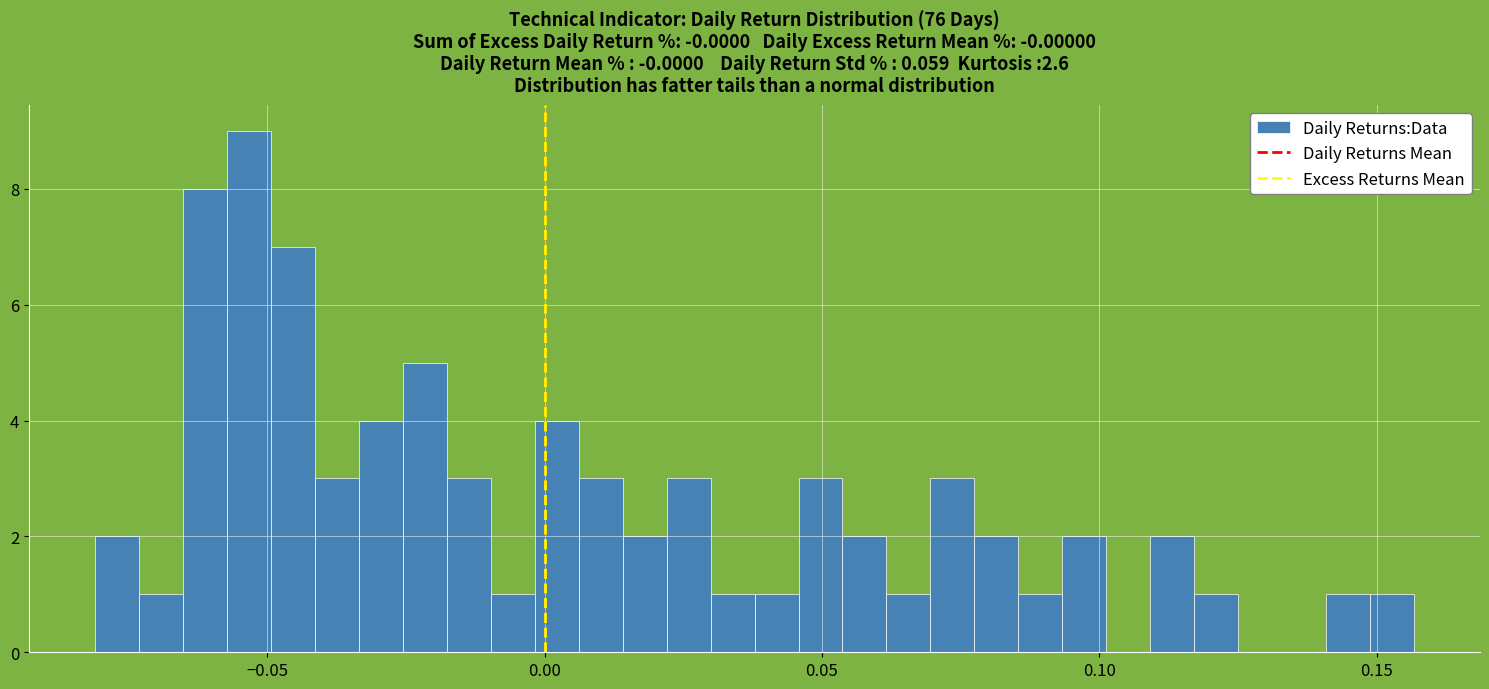

Around what value on the x-axis is the tallest bar? Give the approximate position of its centre, as read against the axis.

-0.055